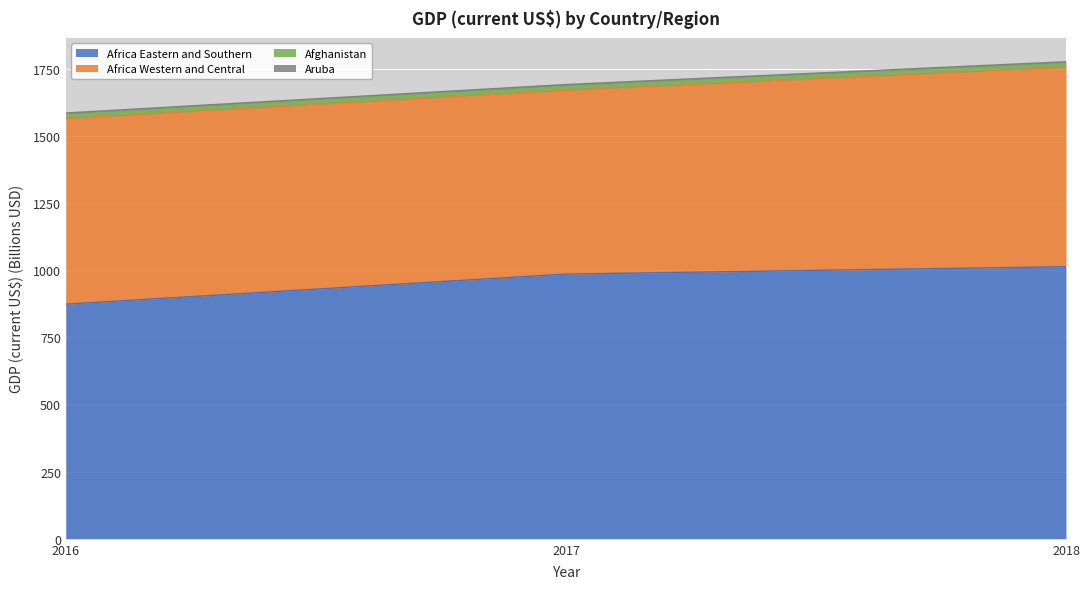

The value of Africa Eastern and Southern at 2016 is 1323.5. True or false?

False